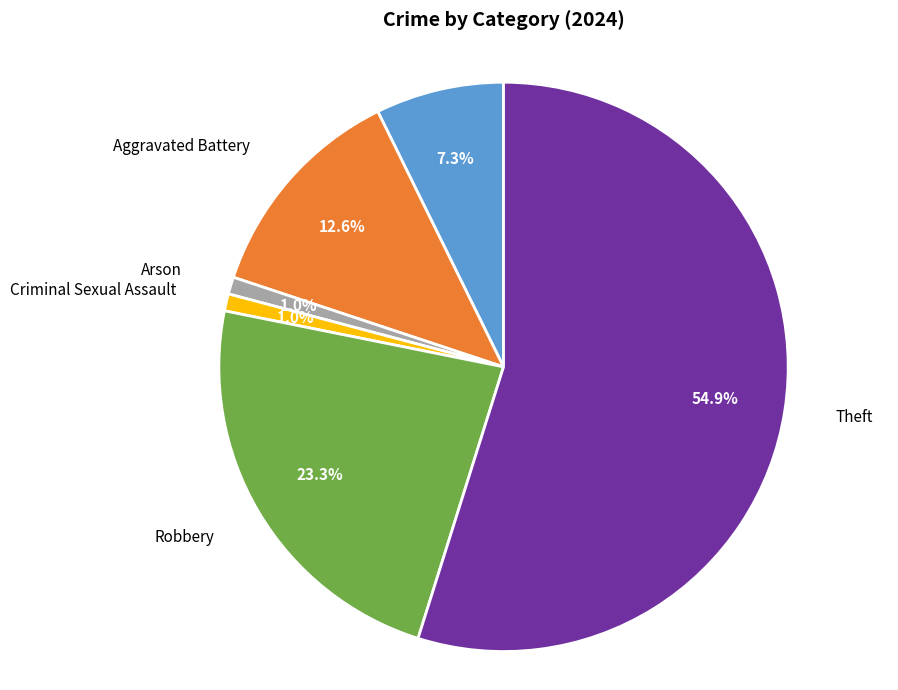

Does any single category account for the majority?

Yes